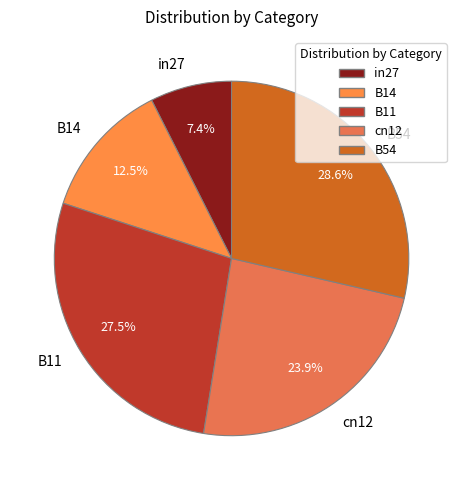

Does B14 represent more than half of the total?

No